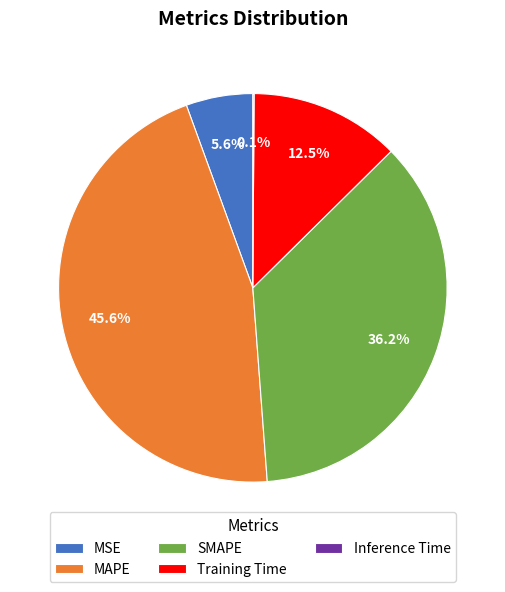

Does MSE account for over 50% of the chart?

No